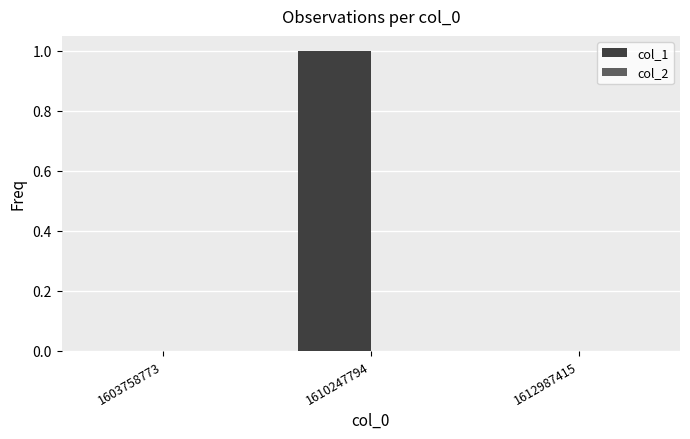

The chart shows a value of 0 at 1612987415. True or false?

True